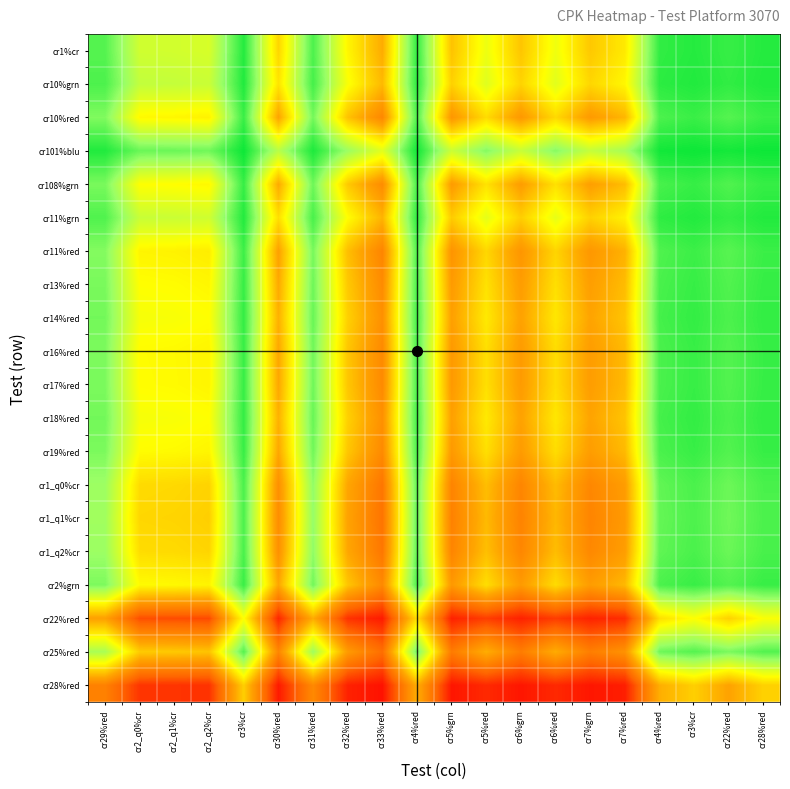

At how many categories does at least one series exceed 0?

20